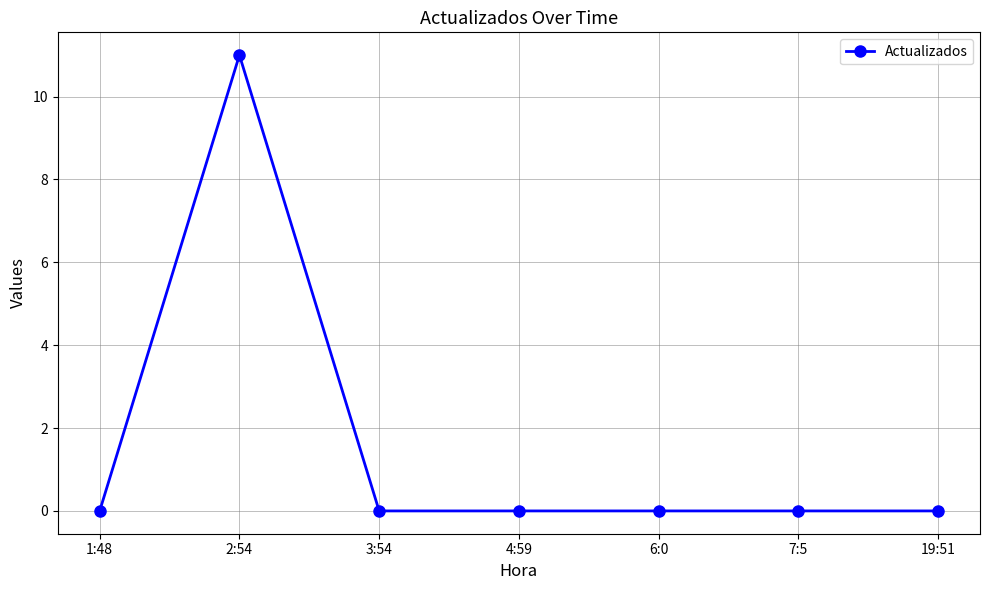

What position from the right is 19:51?

1